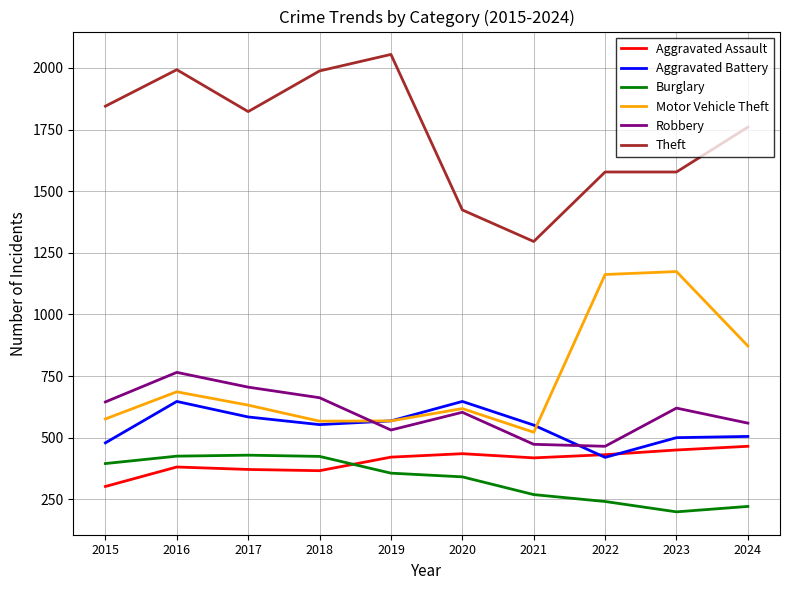

Rank the series by their maximum value, from highest to lowest.

Theft, Motor Vehicle Theft, Robbery, Aggravated Battery, Aggravated Assault, Burglary